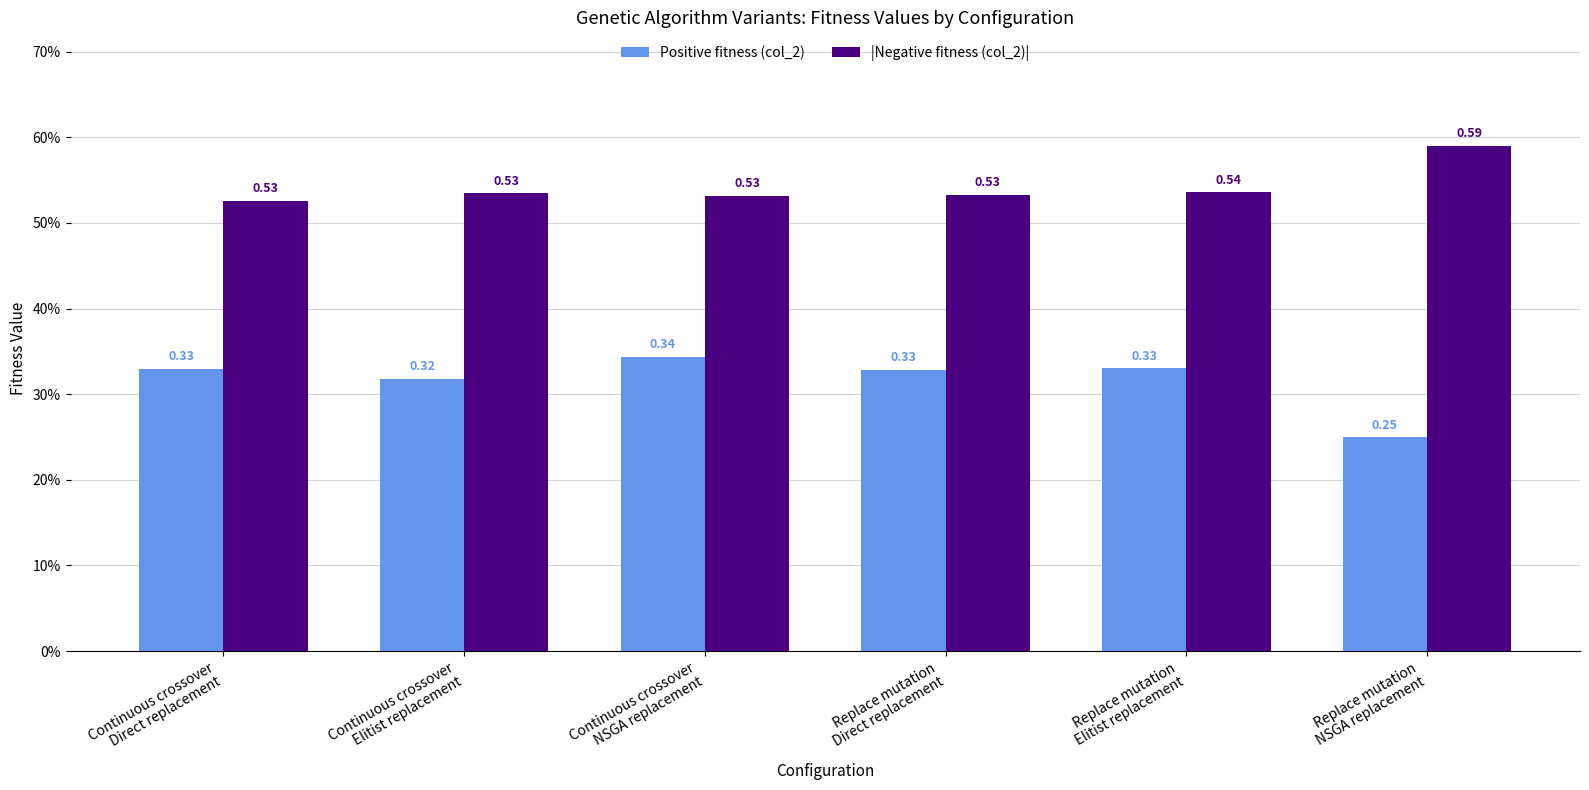

Are the bars horizontal?

No